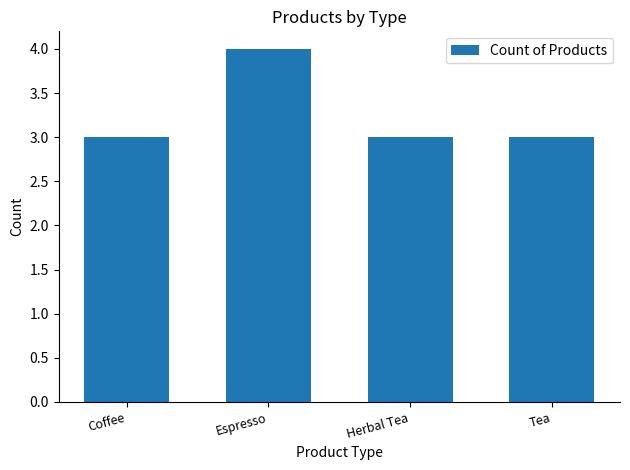

Is it true that the value at Coffee is 4?

False